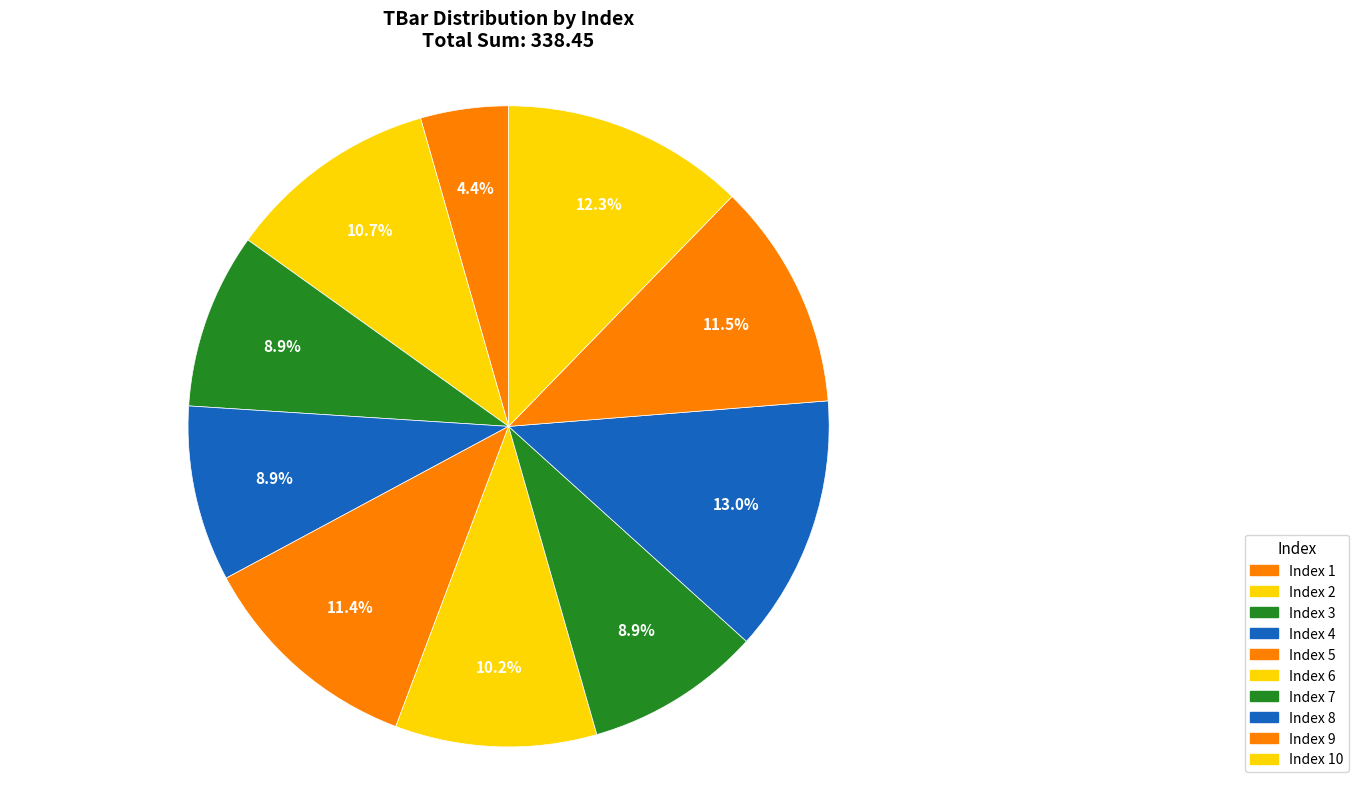

Count the number of slices in the pie.

10